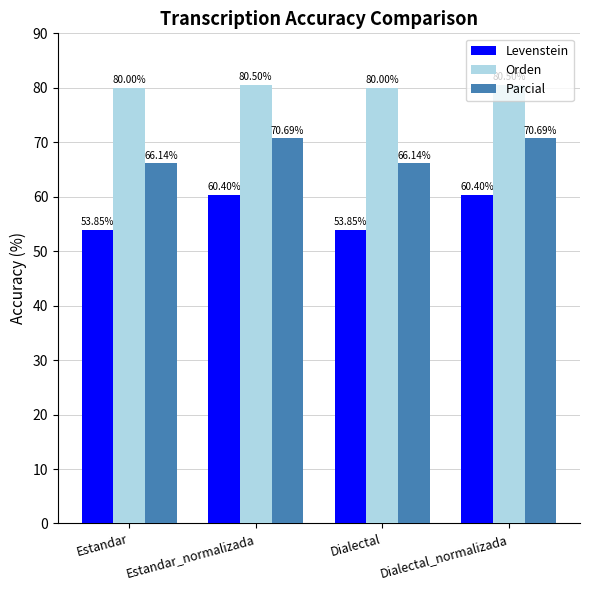

List the series in order of their peak value, highest first.

Orden, Parcial, Levenstein